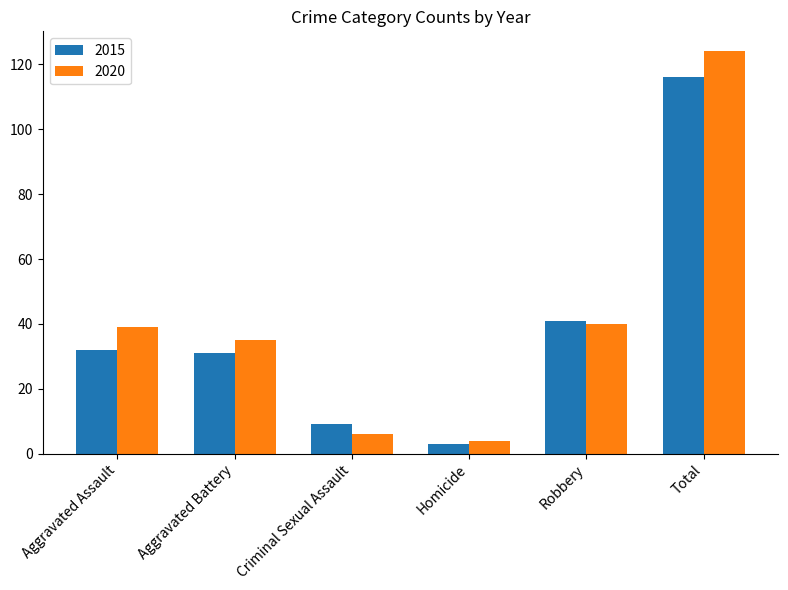

At which label is 2015 closest to 59?

Robbery